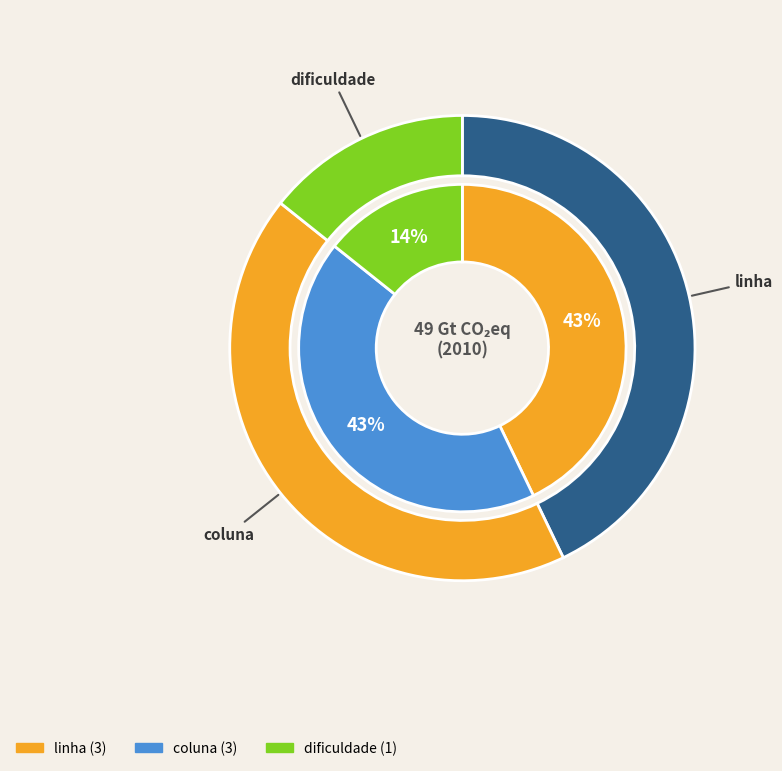

The linha slice represents 43% of the pie. True or false?

True